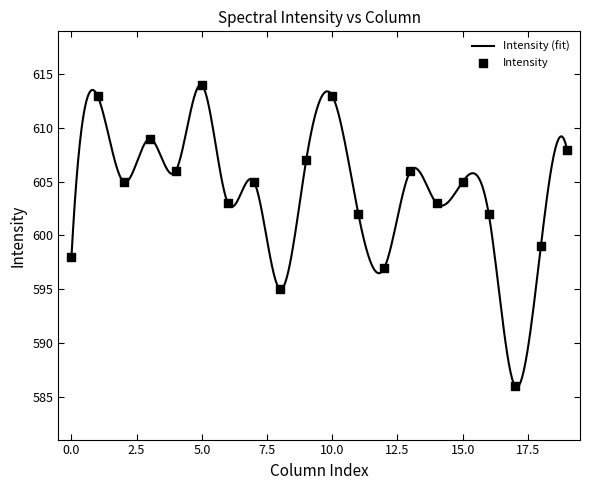

What is the minimum value for Intensity (fit)?

585.9